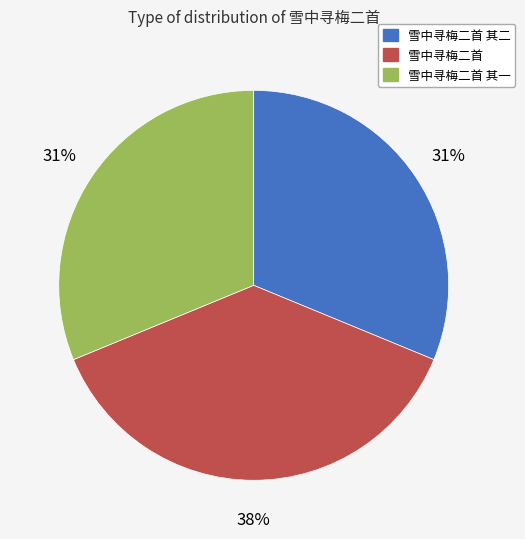

To the nearest percent, what percentage of the pie is 雪中寻梅二首 其二?

31%